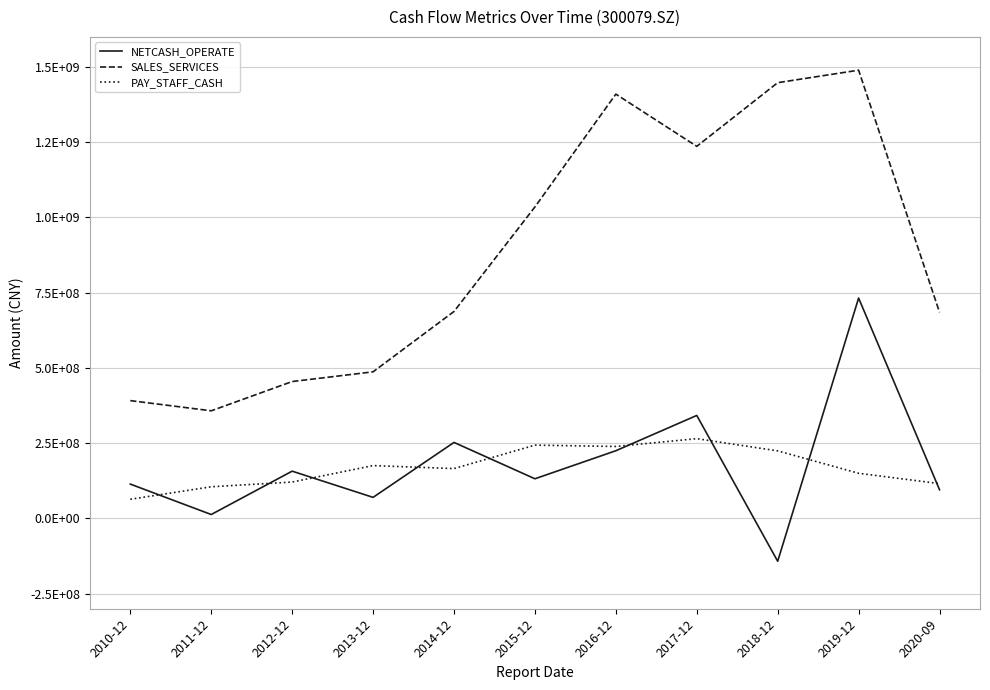

What are all the series names shown in the legend?

NETCASH_OPERATE, SALES_SERVICES, PAY_STAFF_CASH